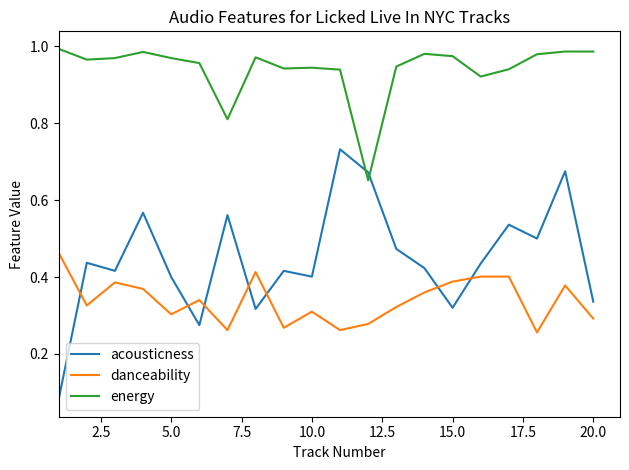

List the series in order of their overall mean, highest first.

energy, acousticness, danceability